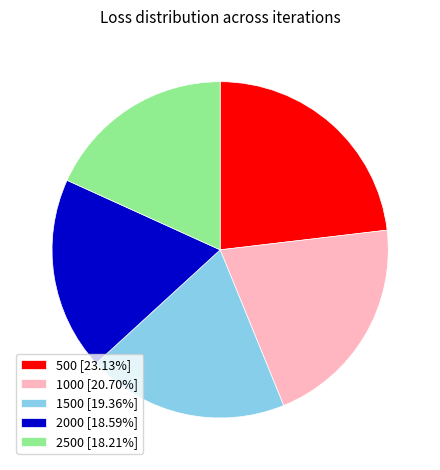

Is there a majority slice in this chart?

No